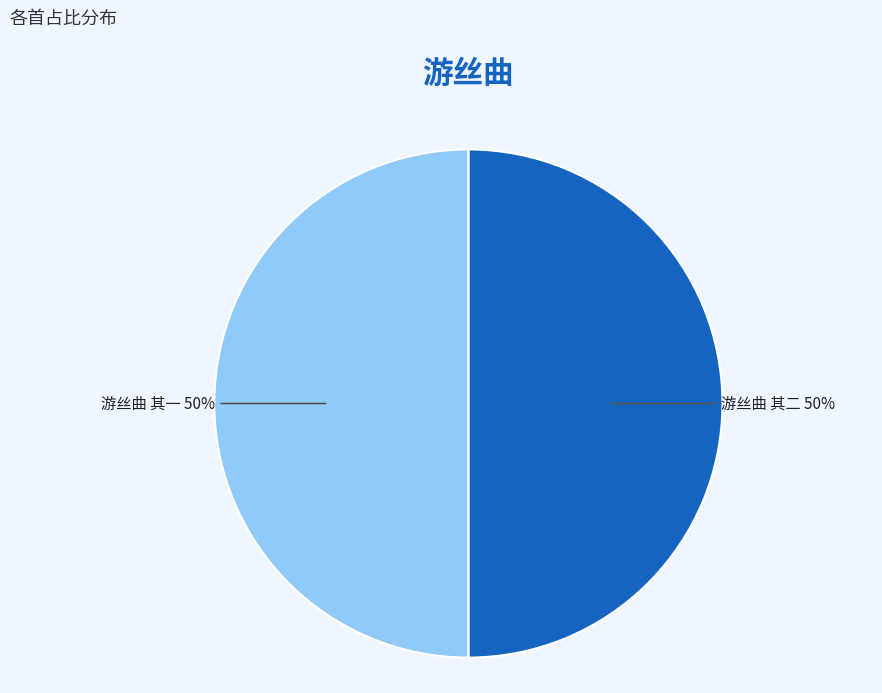

Approximately how many times larger is the value at 游丝曲 其一 compared to 游丝曲 其二?

1.0